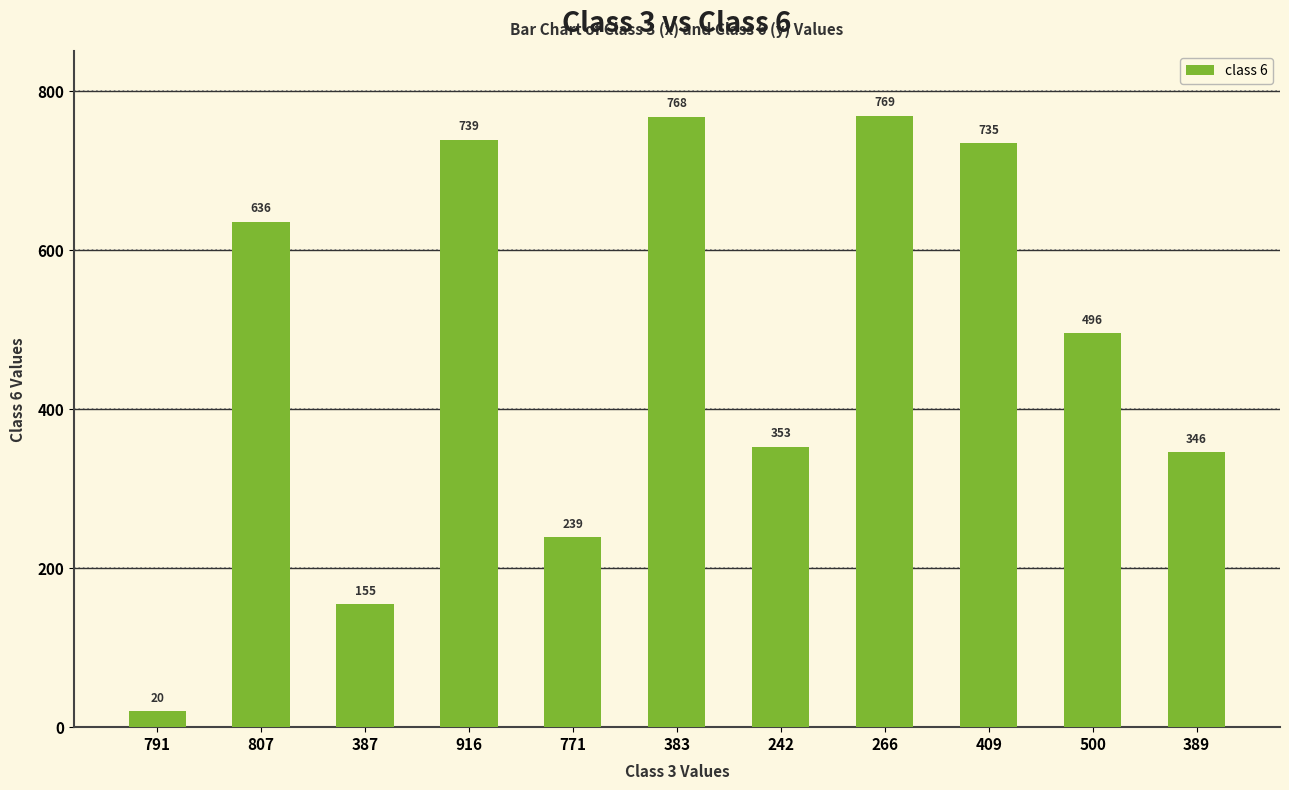

What is the sum of the values at 383 and 389?

1114